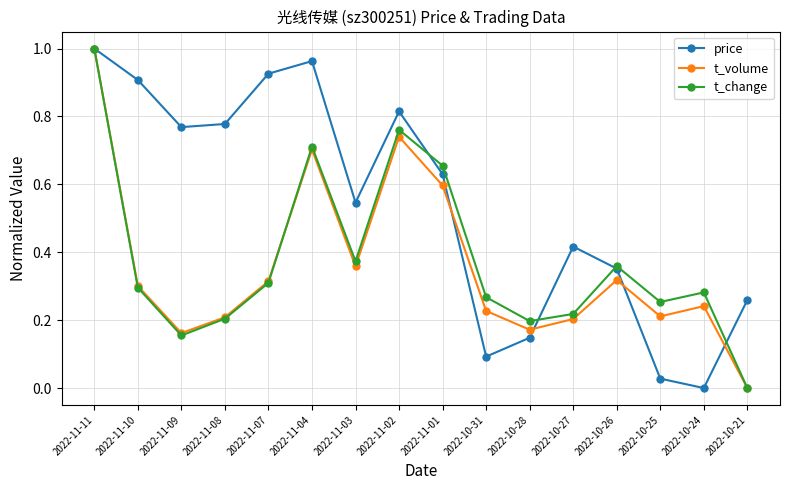

What position from the right is 2022-11-10?

15